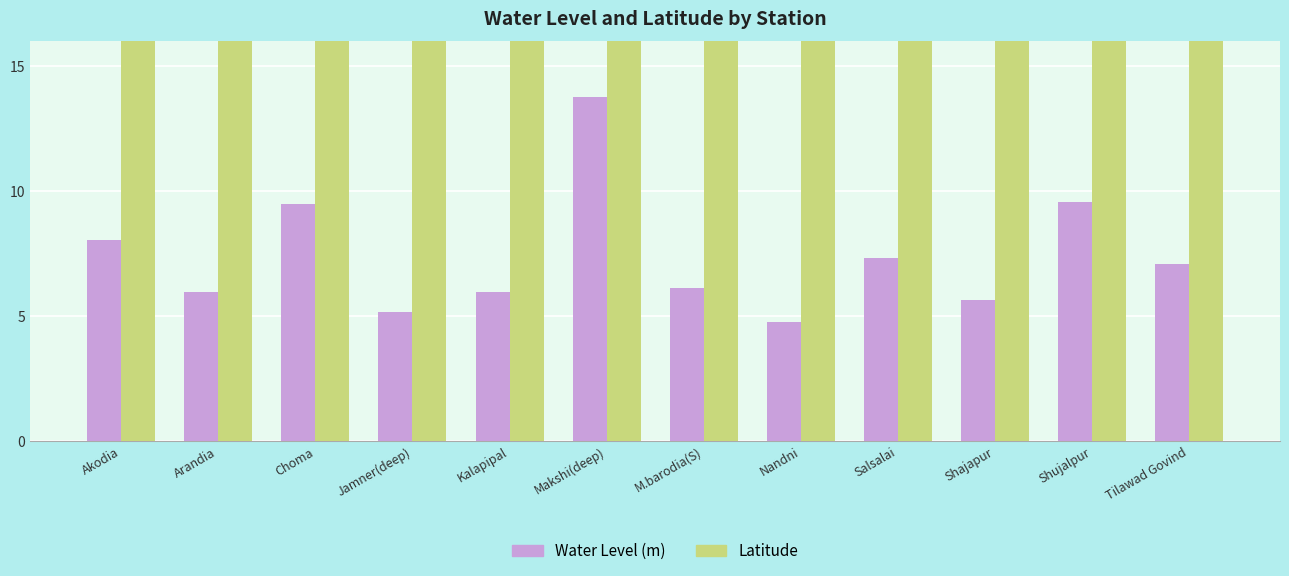

Reading right to left, what are all the values shown in this chart?

Water Level (m): Tilawad Govind=7.1	Shujalpur=9.6	Shajapur=5.7	Salsalai=7.3	Nandni=4.8	M.barodia(S)=6.1	Makshi(deep)=13.8	Kalapipal=6.0	Jamner(deep)=5.2	Choma=9.5	Arandia=6.0	Akodia=8.1
Latitude: Tilawad Govind=23.3	Shujalpur=23.4	Shajapur=23.4	Salsalai=23.5	Nandni=23.3	M.barodia(S)=23.6	Makshi(deep)=23.3	Kalapipal=23.3	Jamner(deep)=23.3	Choma=23.6	Arandia=23.2	Akodia=23.4